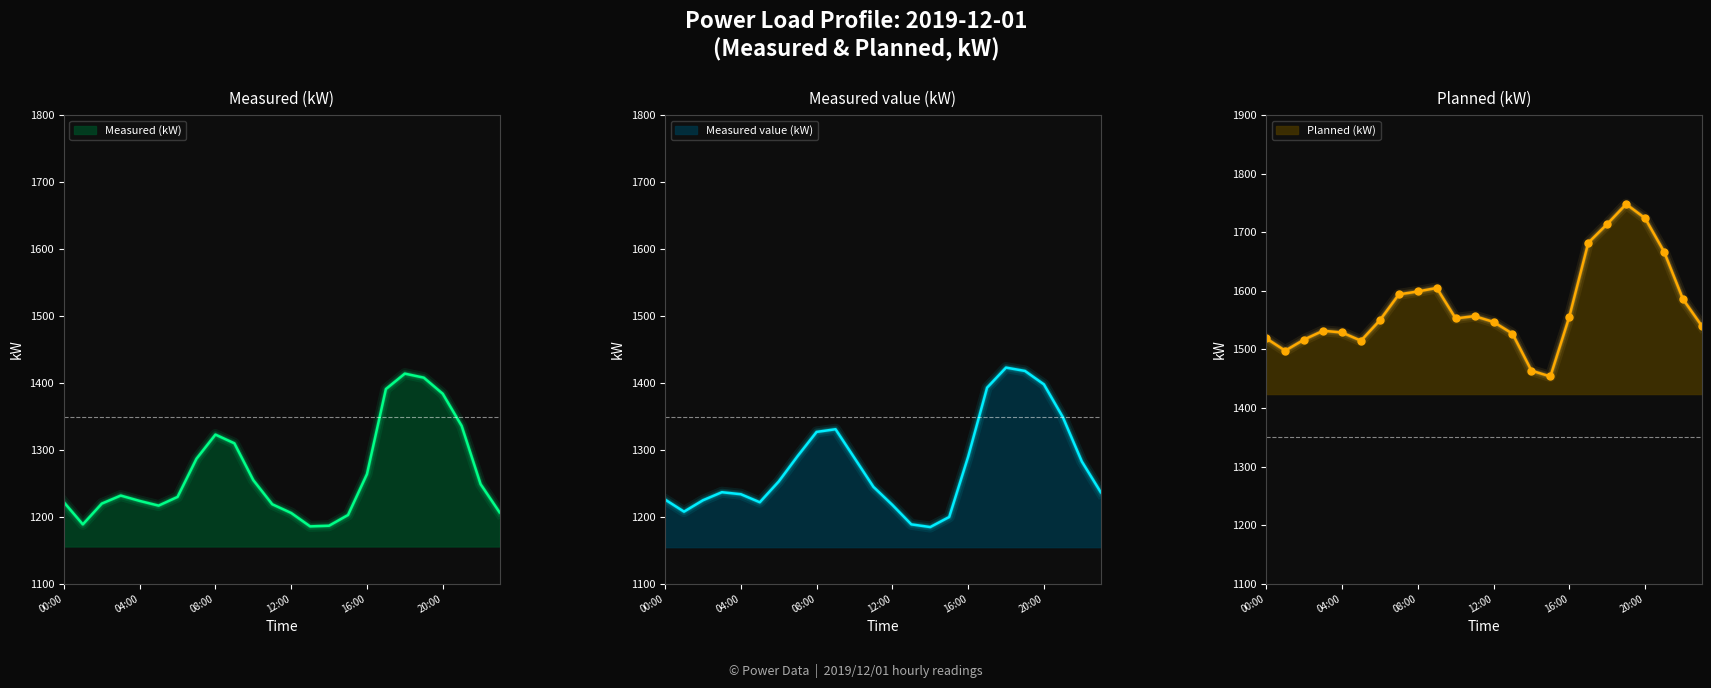

Reading right to left, extract all data points from this chart.

Measured (kW): 1207	1249	1336	1384	1408	1414	1391	1264	1203	1187	1186	1206	1219	1255	1310	1323	1287	1230	1217	1224	1232	1220	1189	1222
Measured value (kW): 1237	1283	1349	1398	1418	1423	1393	1290	1200	1185	1189	1218	1245	1288	1331	1327	1291	1253	1222	1234	1237	1225	1208	1226
Planned (kW): 1540	1586	1667	1724	1748	1714	1682	1556	1454	1464	1527	1547	1557	1553	1605	1599	1594	1550	1515	1529	1532	1517	1498	1519